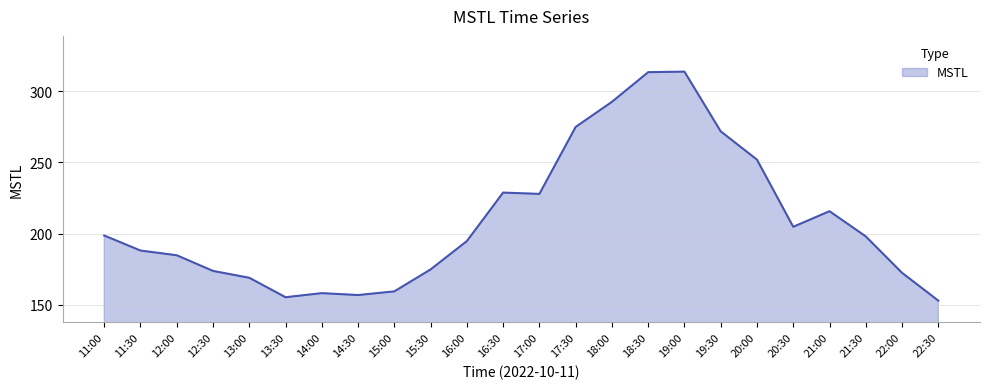

What is the change in value from 11:00 to 21:00?

+17.1